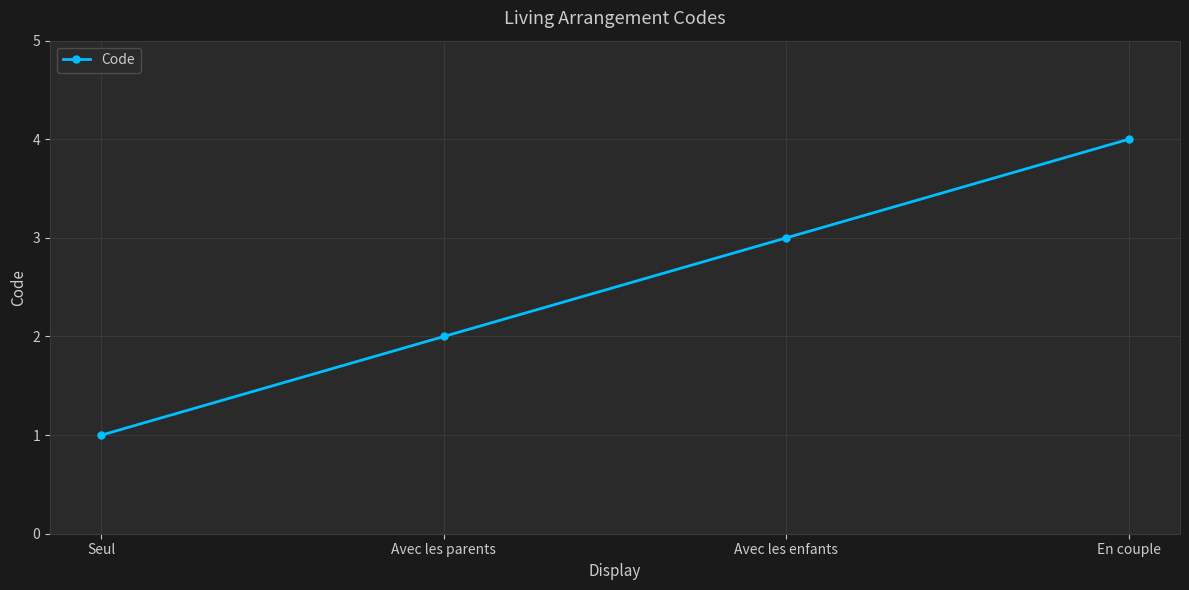

Count the number of data series in this chart.

1